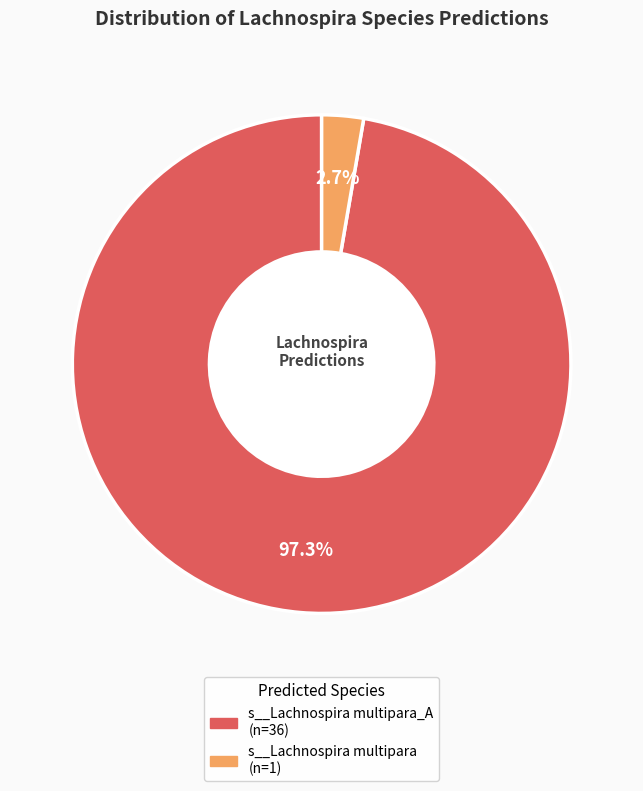

To the nearest percent, what is the average slice percentage?

50%